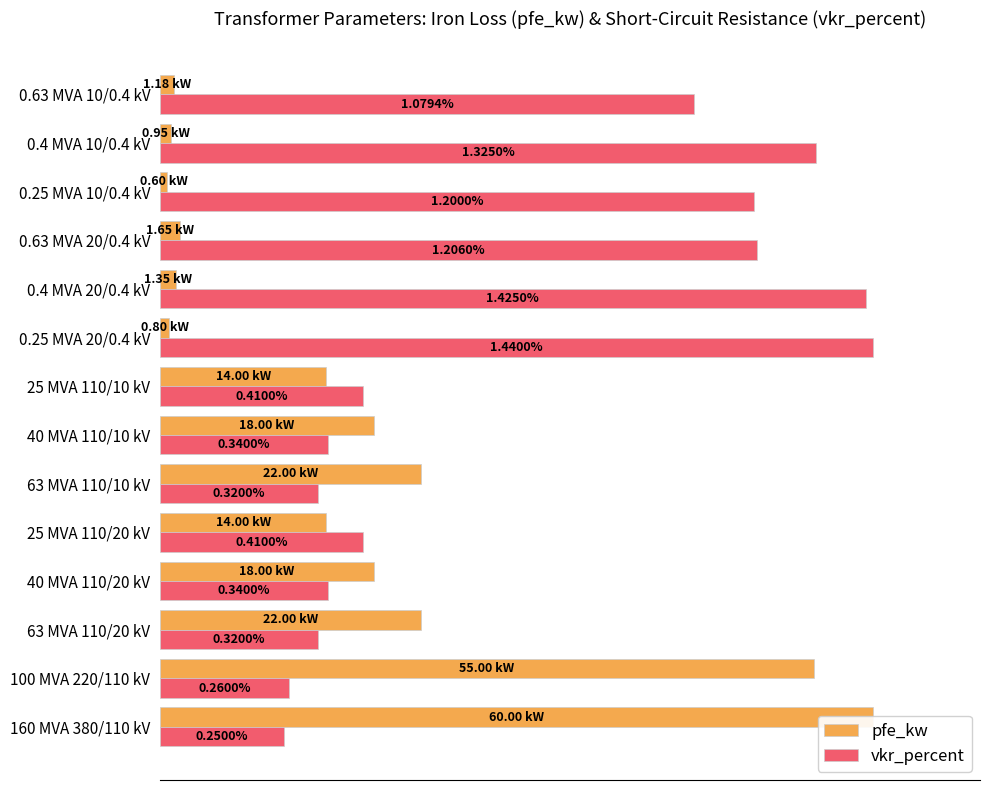

Which series has the largest total across all categories?

vkr_percent